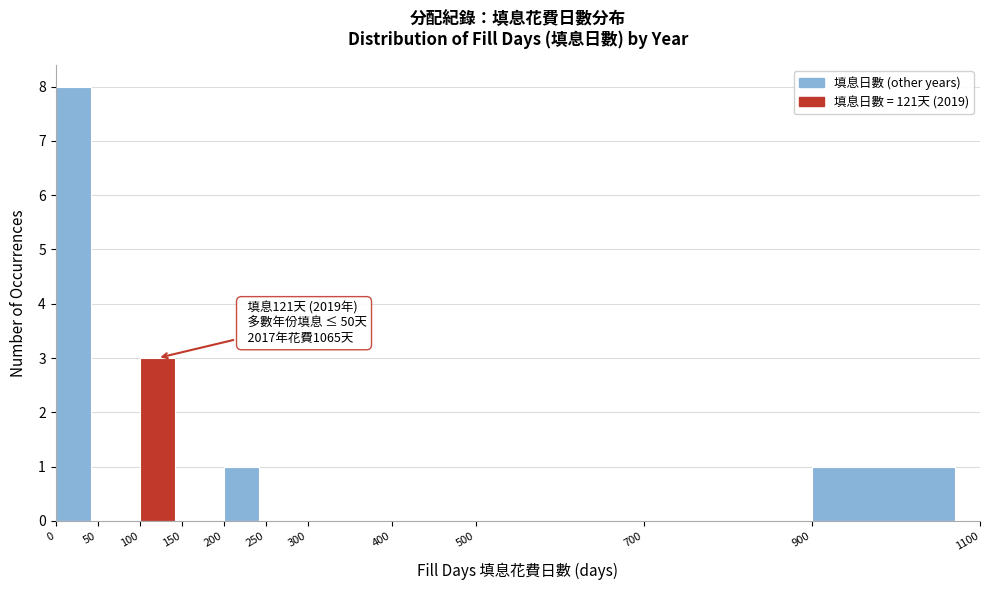

Which range on the x-axis has the tallest bar?

0 to 50